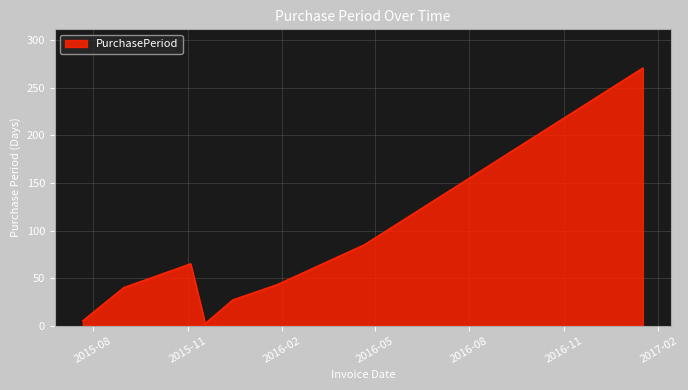

What is the maximum value shown in the chart?

271